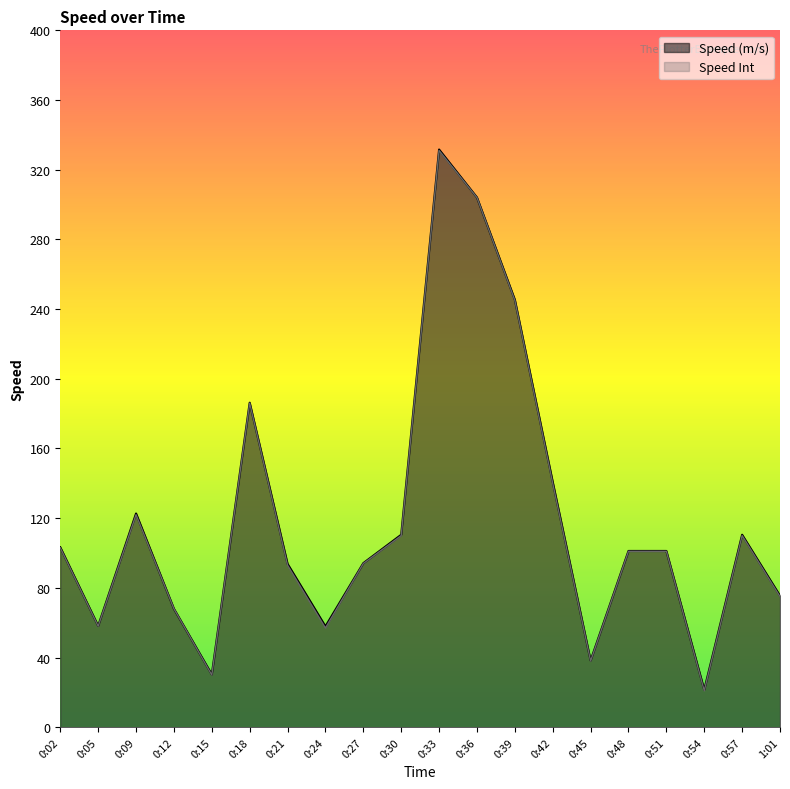

Rank the categories by Speed Int value from highest to lowest.

0:33, 0:36, 0:39, 0:18, 0:42, 0:09, 0:30, 0:57, 0:02, 0:48, 0:51, 0:27, 0:21, 1:01, 0:12, 0:05, 0:24, 0:45, 0:15, 0:54